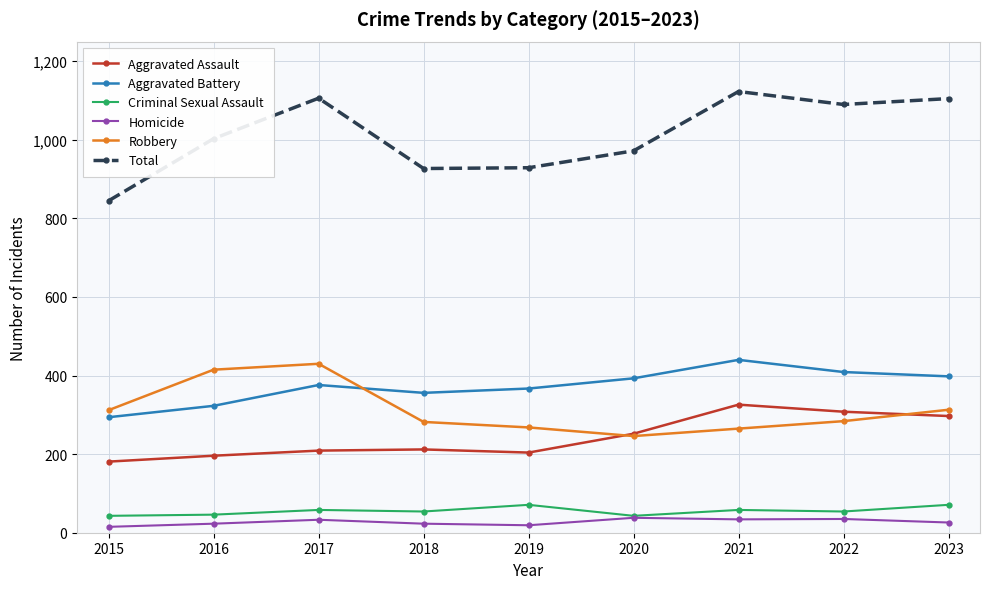

True or false: Total and Robbery intersect in this chart.

False